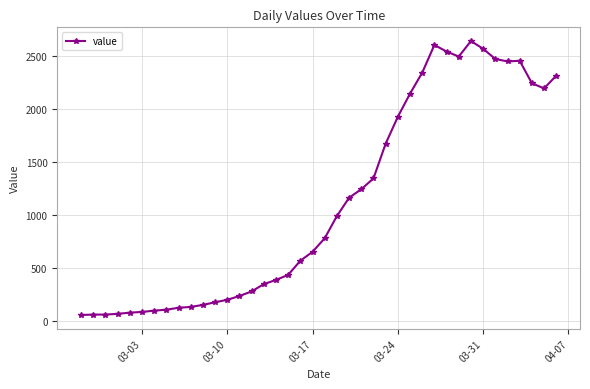

What is the maximum value shown in the chart?

2640